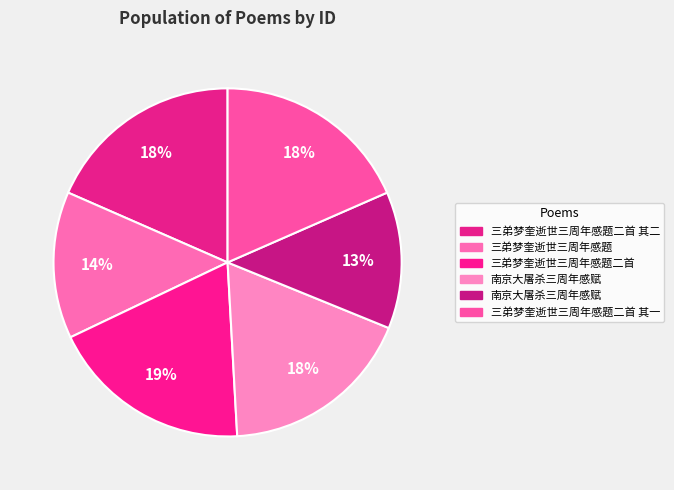

Does any single category account for the majority?

No